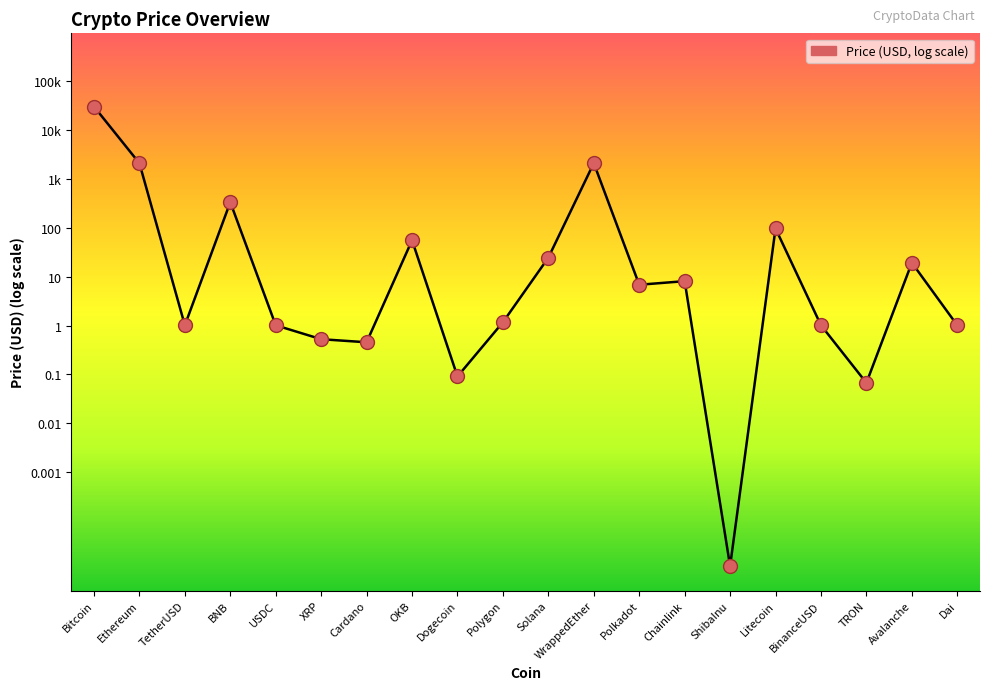

Between Cardano and Avalanche, which is larger?

Avalanche